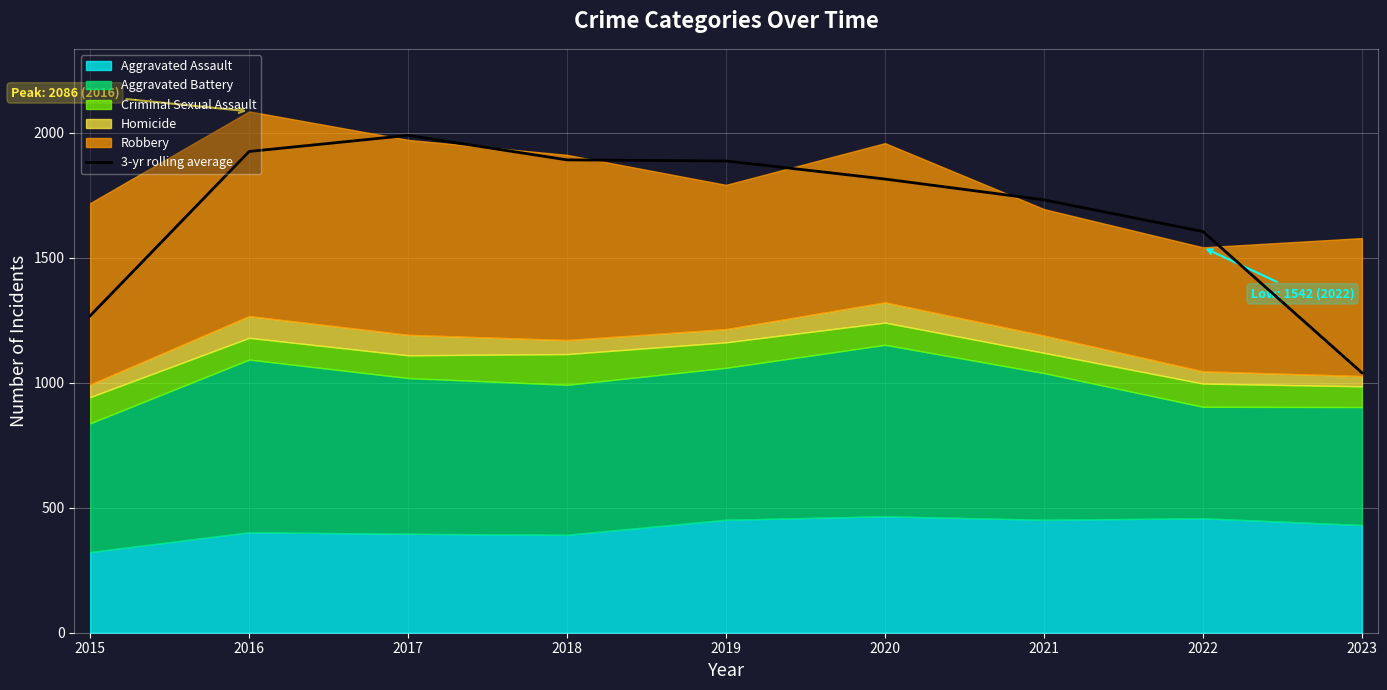

What is the value of the 9th point from the left?

1040.3